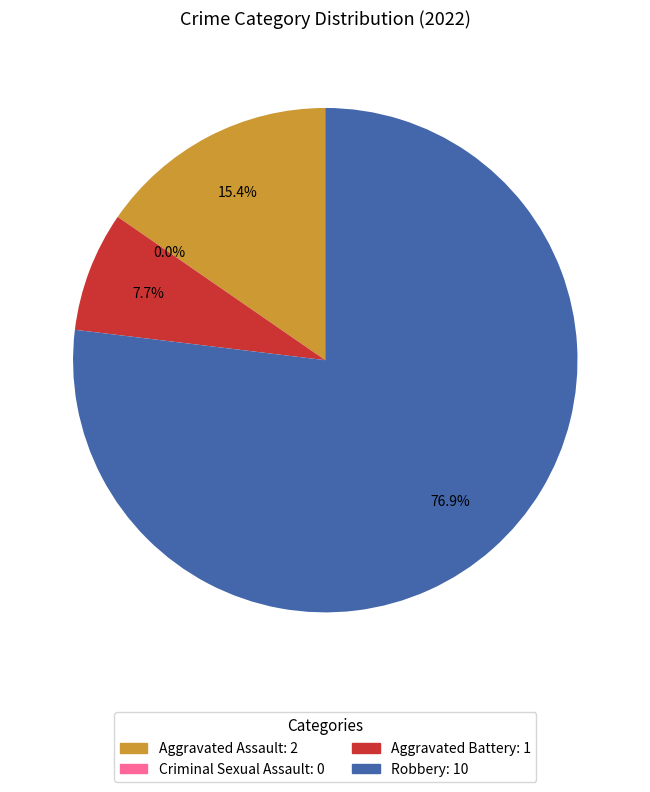

Is it true that Aggravated Assault is 15% of the pie?

True